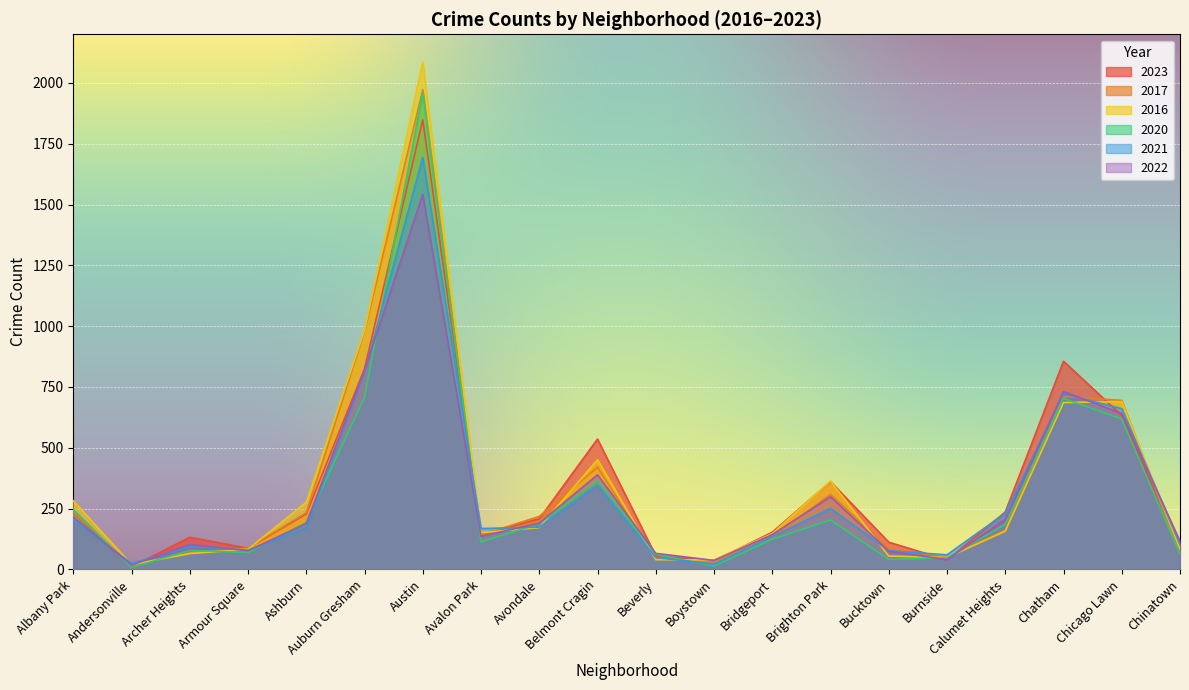

Reading right to left, what are all the values shown in this chart?

2023: 84	633	856	236	39	112	361	153	35	56	536	208	144	1848	825	228	87	132	11	232
2017: 63	695	711	162	50	85	309	128	33	46	420	218	142	1972	978	233	87	69	17	235
2016: 84	690	686	157	49	55	363	147	39	40	451	172	151	2086	983	276	83	65	20	282
2020: 63	618	703	185	47	41	203	124	14	62	364	188	113	1959	708	193	70	78	8	246
2021: 103	661	722	231	60	77	251	134	21	49	346	174	168	1694	811	171	79	94	25	203
2022: 116	641	731	206	40	75	299	143	37	66	389	190	136	1542	819	188	77	102	18	216